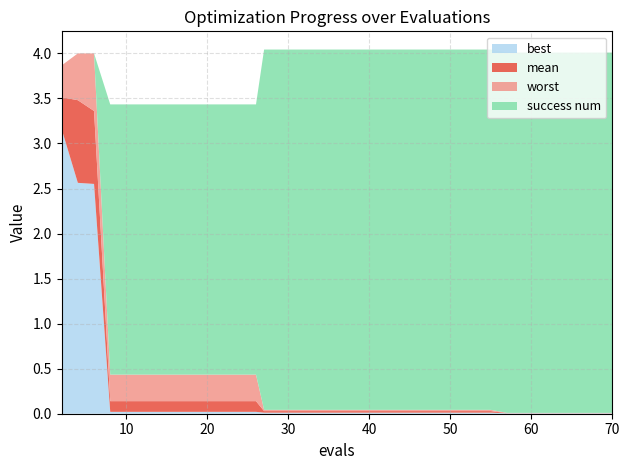

Reading right to left, what are all the values shown in this chart?

mean: 70=0.0	69=0.0	67=0.0	65=0.0	63=0.0	61=0.0	60=0.0	59=0.0	57=0.0	55=0.0	53=0.0	52=0.0	50=0.0	48=0.0	46=0.0	45=0.0	44=0.0	42=0.0	40=0.0	39=0.0	38=0.0	37=0.0	35=0.0	33=0.0	31=0.0	29=0.0	27=0.0	26=0.1	24=0.1	22=0.1	20=0.1	18=0.1	16=0.1	14=0.1	12=0.1	10=0.1	8=0.1	6=3.4	4=3.5	2=3.5
best: 70=0.0	69=0.0	67=0.0	65=0.0	63=0.0	61=0.0	60=0.0	59=0.0	57=0.0	55=0.0	53=0.0	52=0.0	50=0.0	48=0.0	46=0.0	45=0.0	44=0.0	42=0.0	40=0.0	39=0.0	38=0.0	37=0.0	35=0.0	33=0.0	31=0.0	29=0.0	27=0.0	26=0.0	24=0.0	22=0.0	20=0.0	18=0.0	16=0.0	14=0.0	12=0.0	10=0.0	8=0.0	6=2.6	4=2.6	2=3.2
worst: 70=0.0	69=0.0	67=0.0	65=0.0	63=0.0	61=0.0	60=0.0	59=0.0	57=0.0	55=0.0	53=0.0	52=0.0	50=0.0	48=0.0	46=0.0	45=0.0	44=0.0	42=0.0	40=0.0	39=0.0	38=0.0	37=0.0	35=0.0	33=0.0	31=0.0	29=0.0	27=0.0	26=0.4	24=0.4	22=0.4	20=0.4	18=0.4	16=0.4	14=0.4	12=0.4	10=0.4	8=0.4	6=4.0	4=4.0	2=3.9
success num: 70=4.0	69=4.0	67=4.0	65=4.0	63=4.0	61=4.0	60=4.0	59=4.0	57=4.0	55=4.0	53=4.0	52=4.0	50=4.0	48=4.0	46=4.0	45=4.0	44=4.0	42=4.0	40=4.0	39=4.0	38=4.0	37=4.0	35=4.0	33=4.0	31=4.0	29=4.0	27=4.0	26=3.0	24=3.0	22=3.0	20=3.0	18=3.0	16=3.0	14=3.0	12=3.0	10=3.0	8=3.0	6=0.0	4=0.0	2=0.0